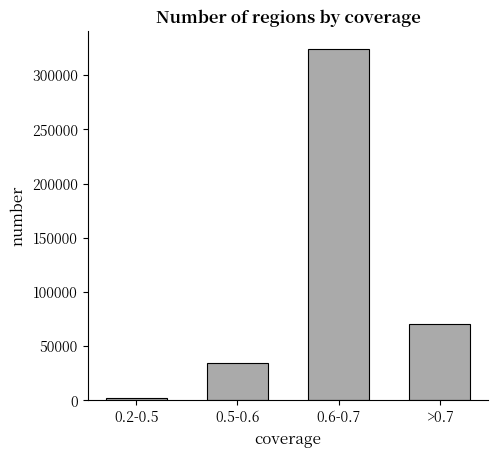

What position from the right is >0.7?

1